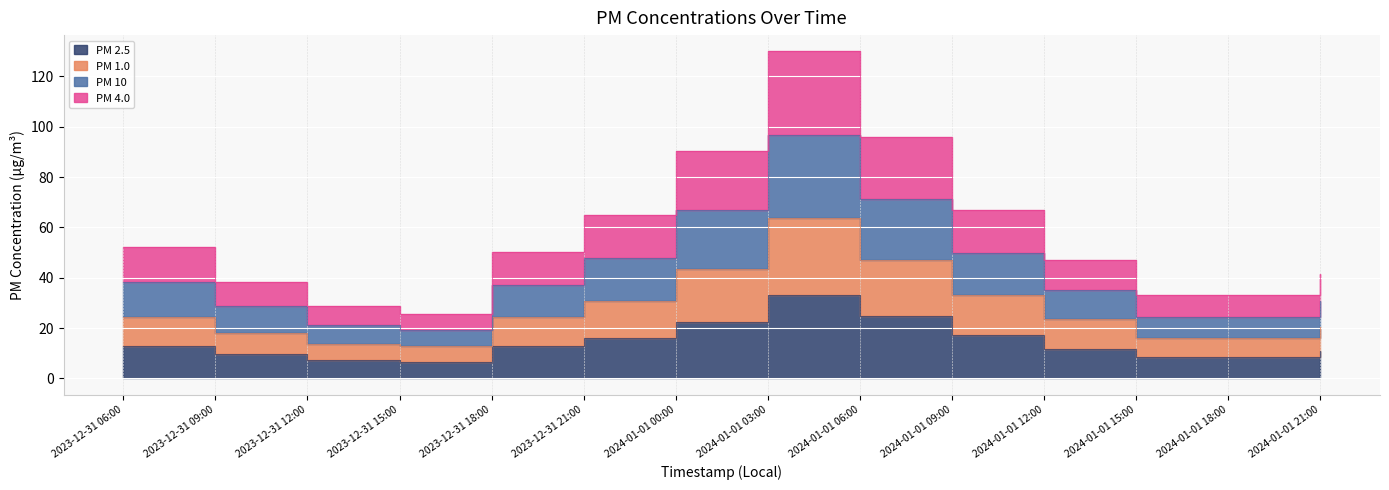

What is the label of the 8th point from the left?

2024-01-01 03:00